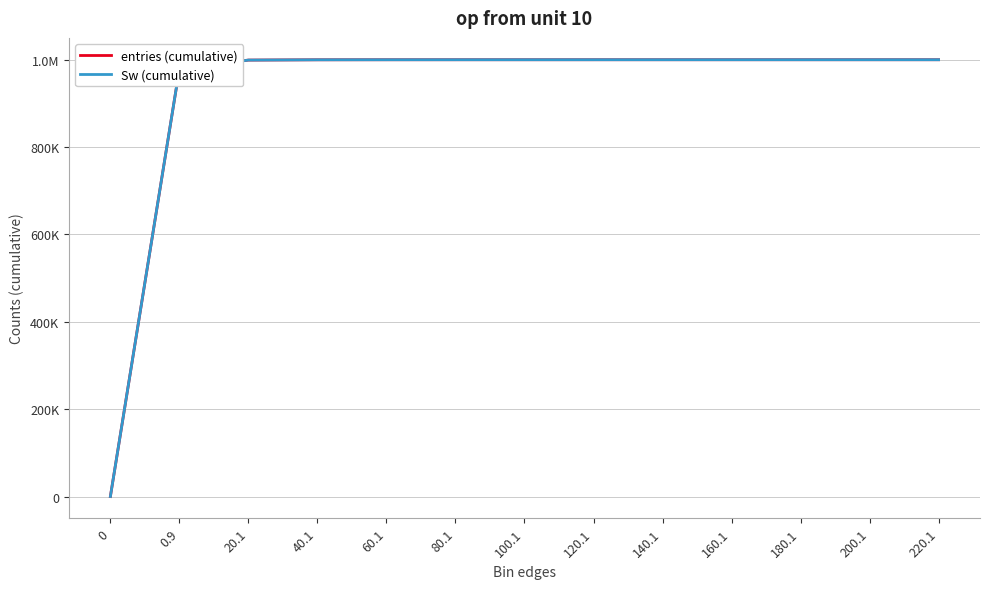

At which category is the sum across all series the highest?

220.1